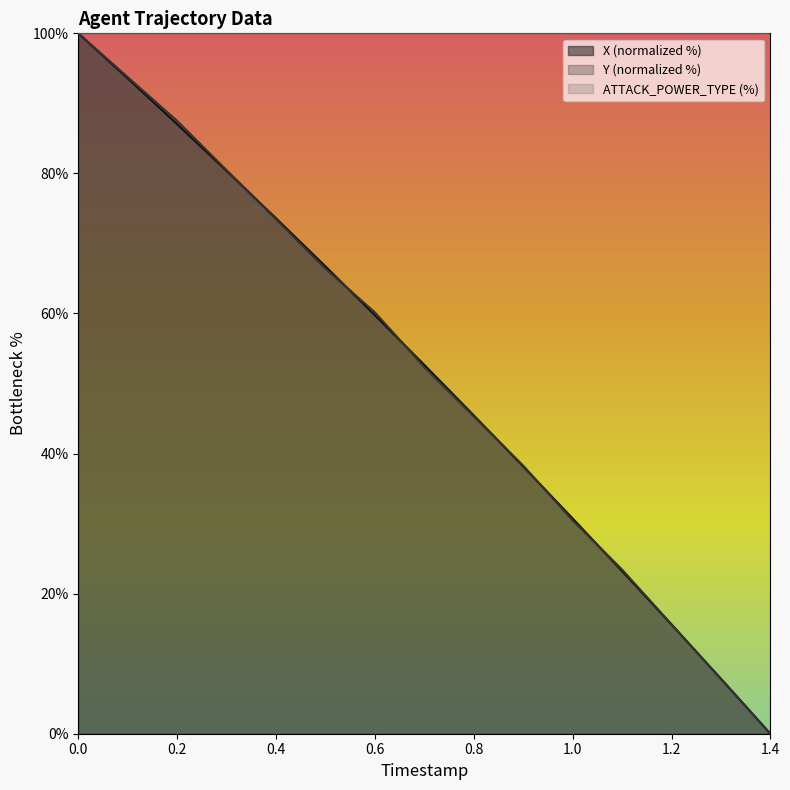

How many lines are shown in the chart?

3